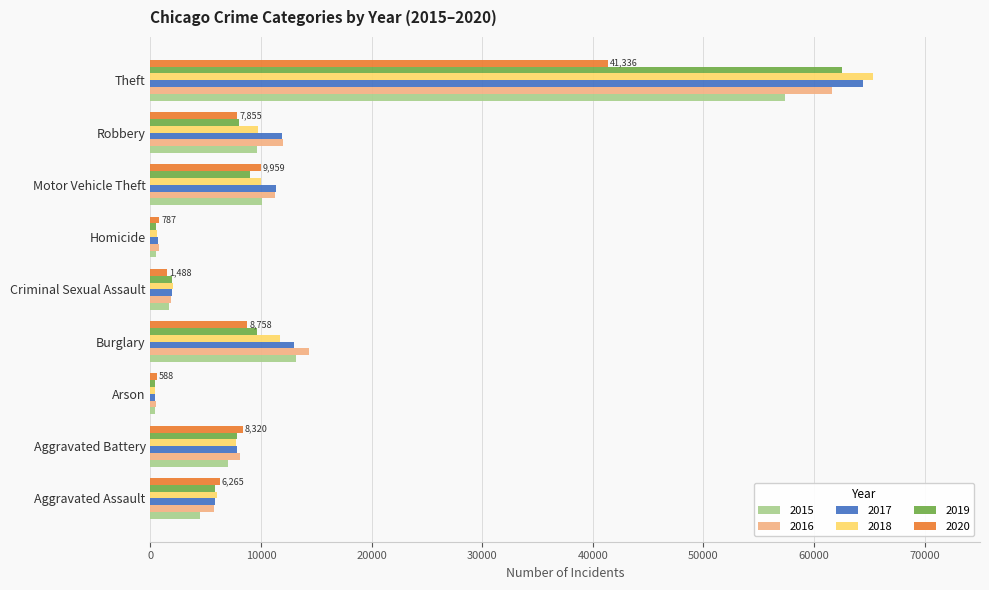

Count the number of categories in the chart.

9